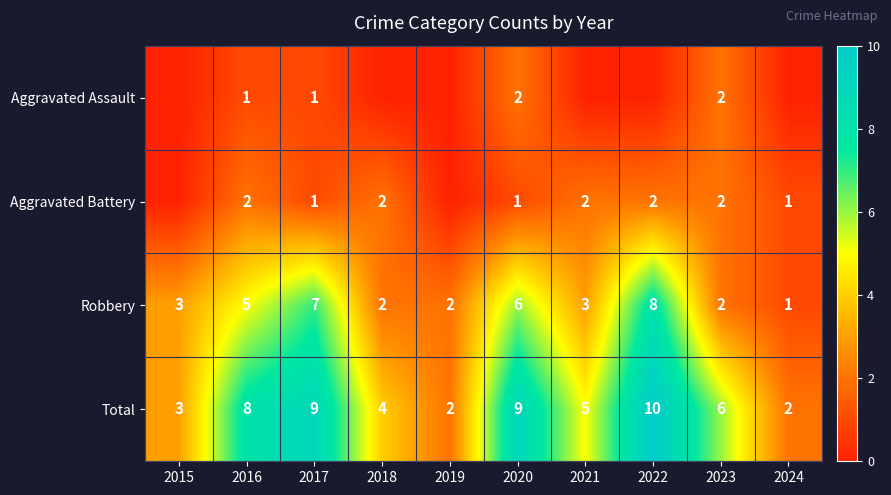

Where does the Total series first go above 6?

2016